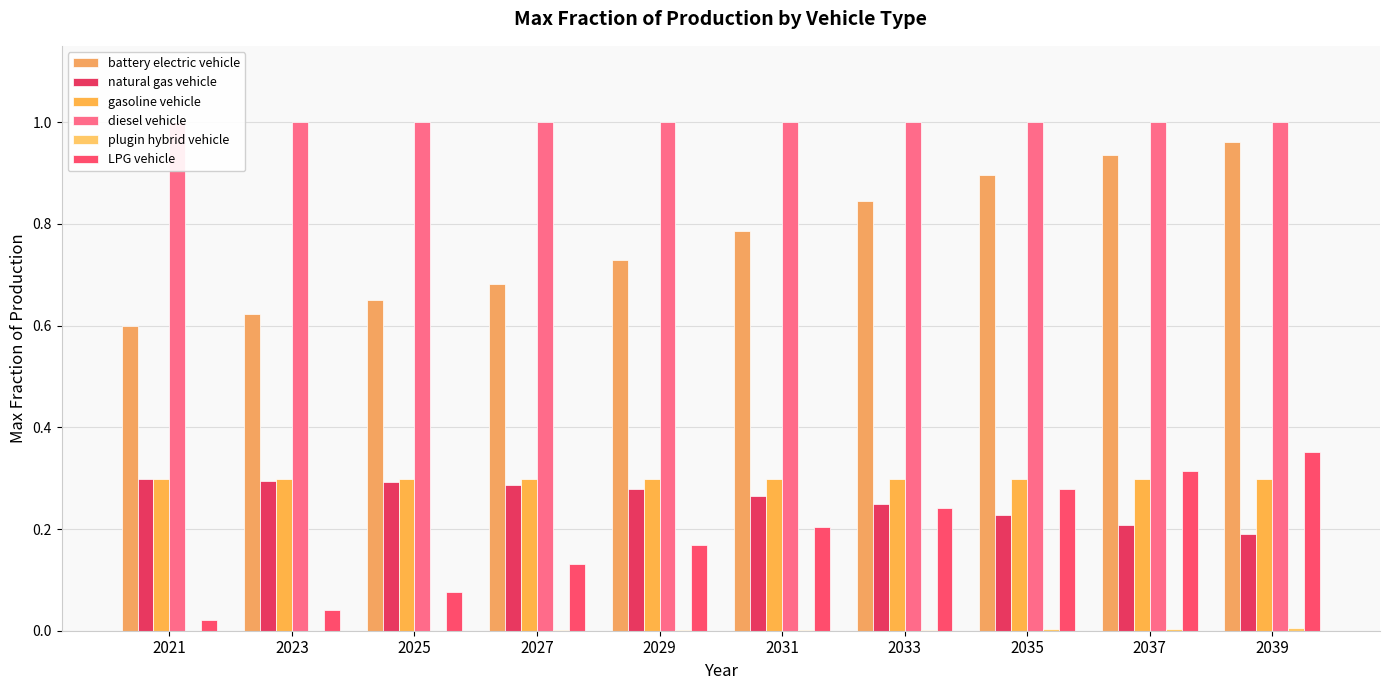

How many categories are shown in the chart?

10